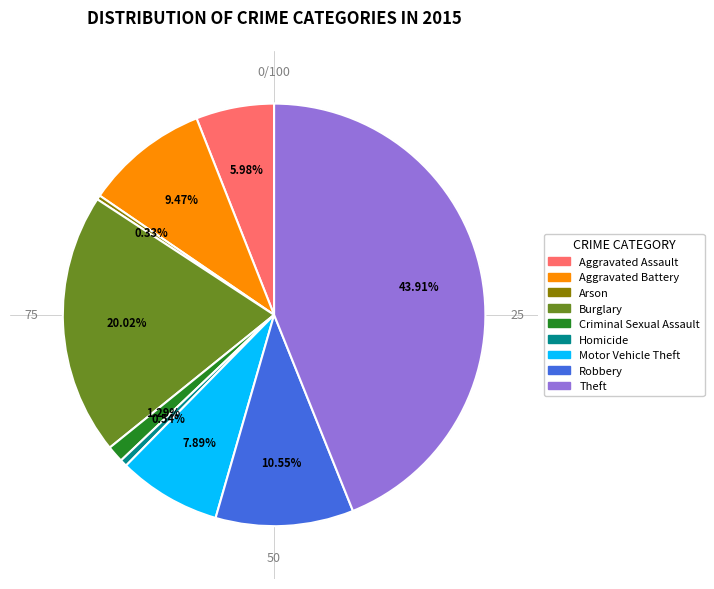

Which slice is the largest?

Theft